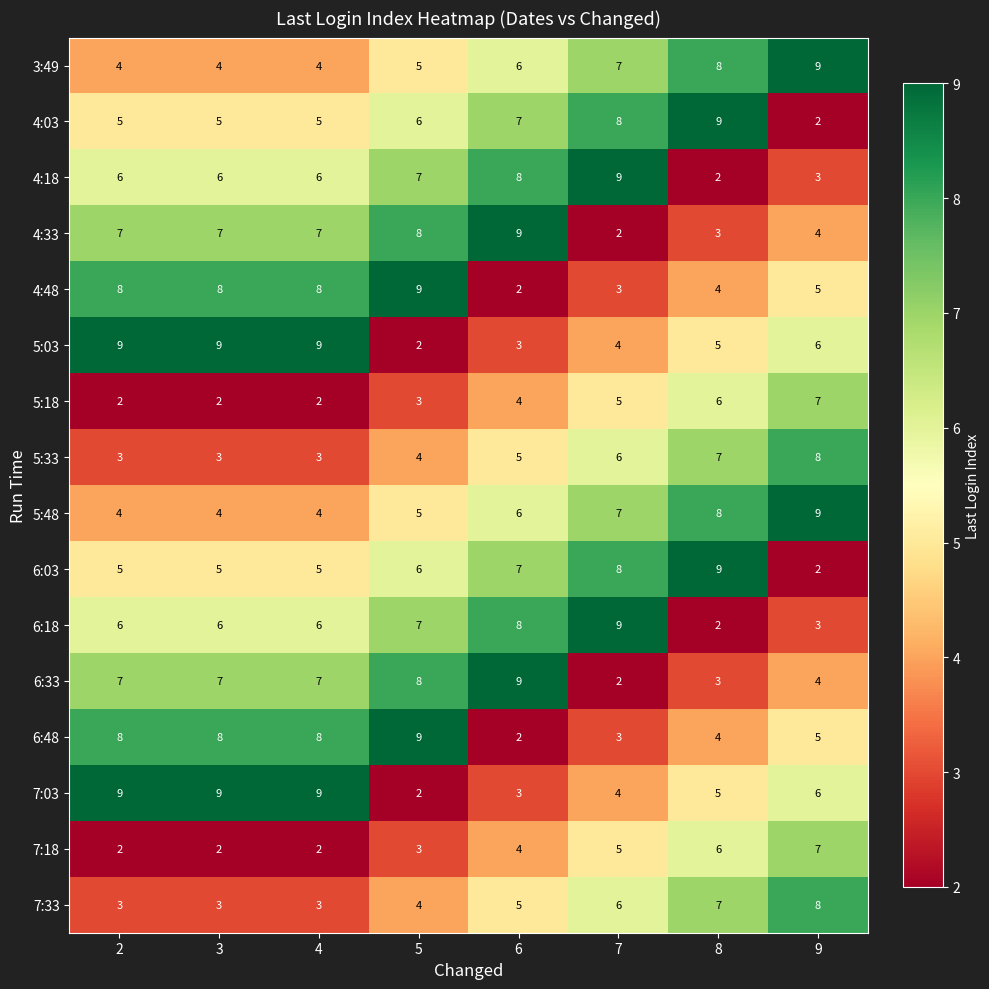

True or false: 6:48 has a value of 13 at 3.

False